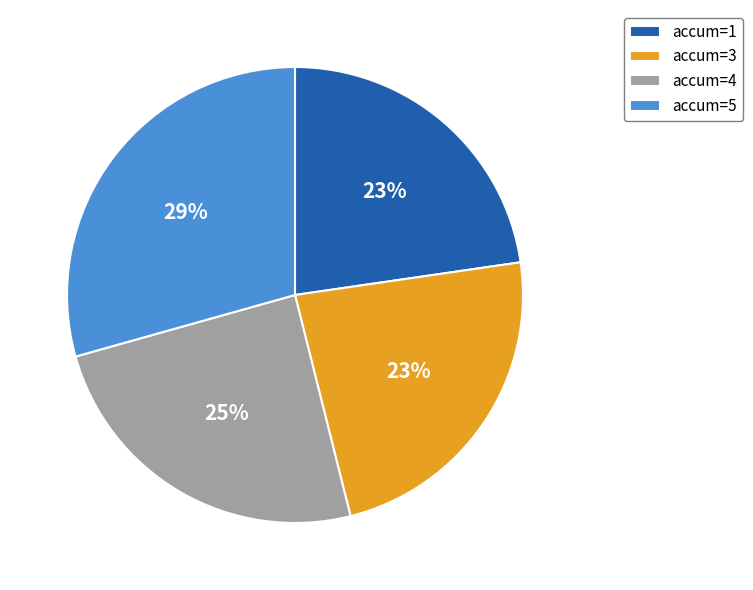

Is the sum of accum=4 and accum=5 greater than half?

Yes